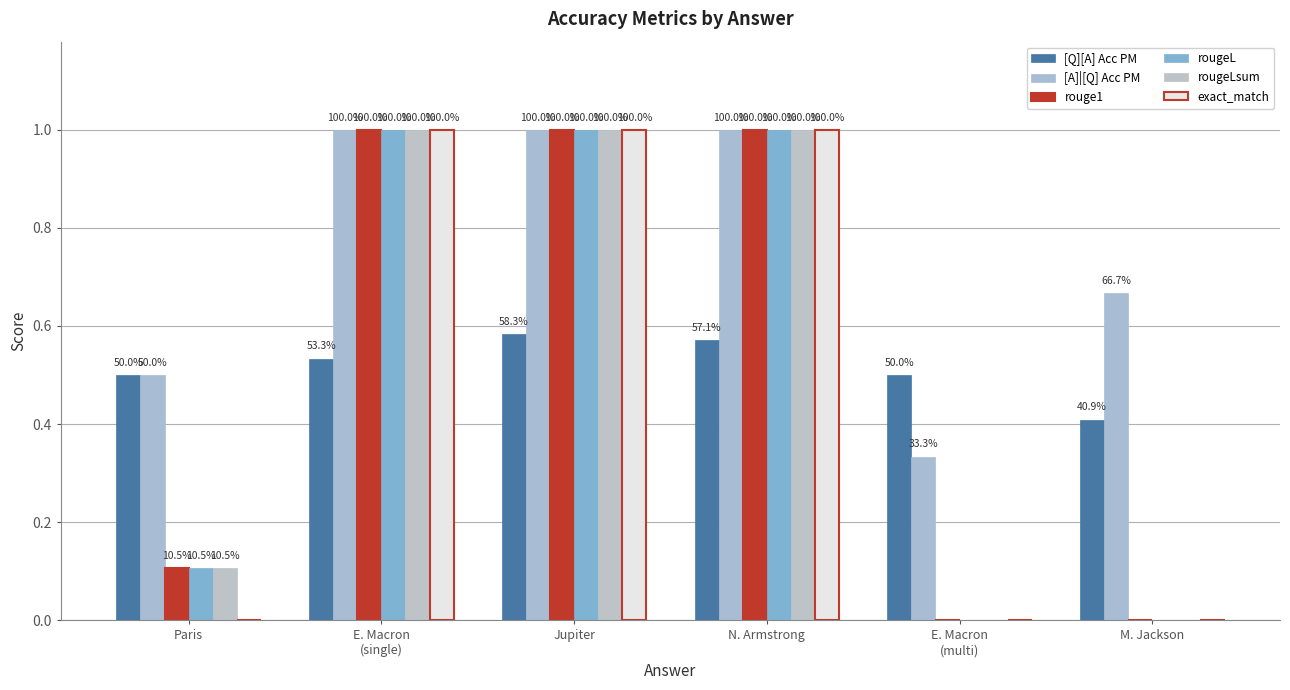

What is the label of the 4th bar from the right?

Jupiter